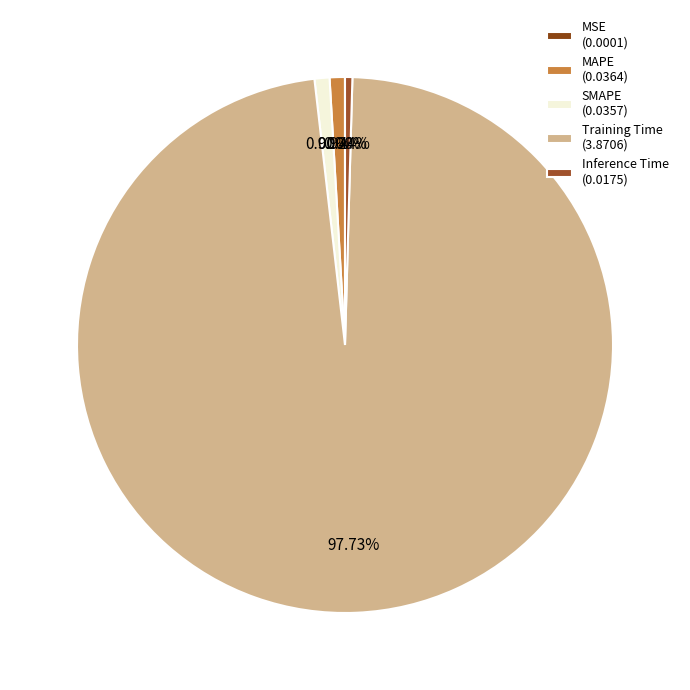

Which has a higher value, Training Time or MAPE?

Training Time